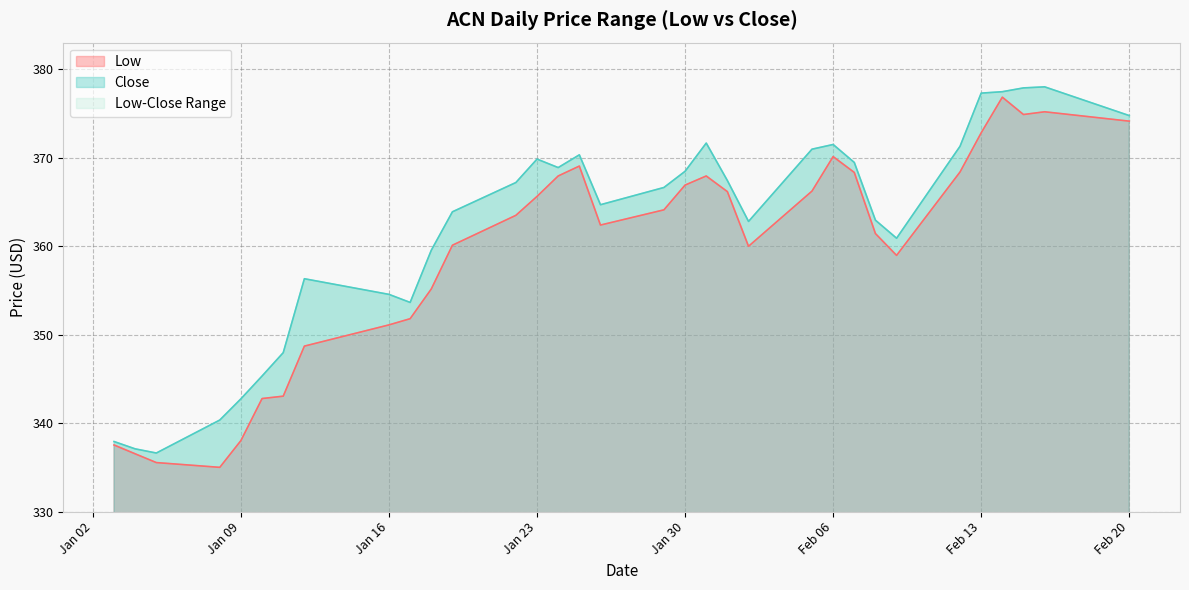

The value of Close at 2024-01-26 is 364.7. True or false?

True